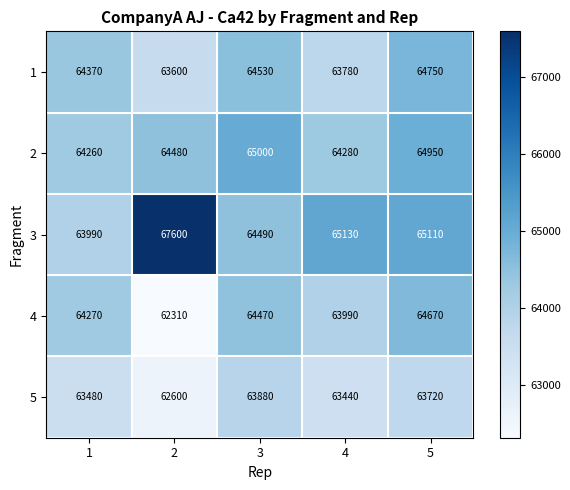

Count the number of data series in this chart.

5